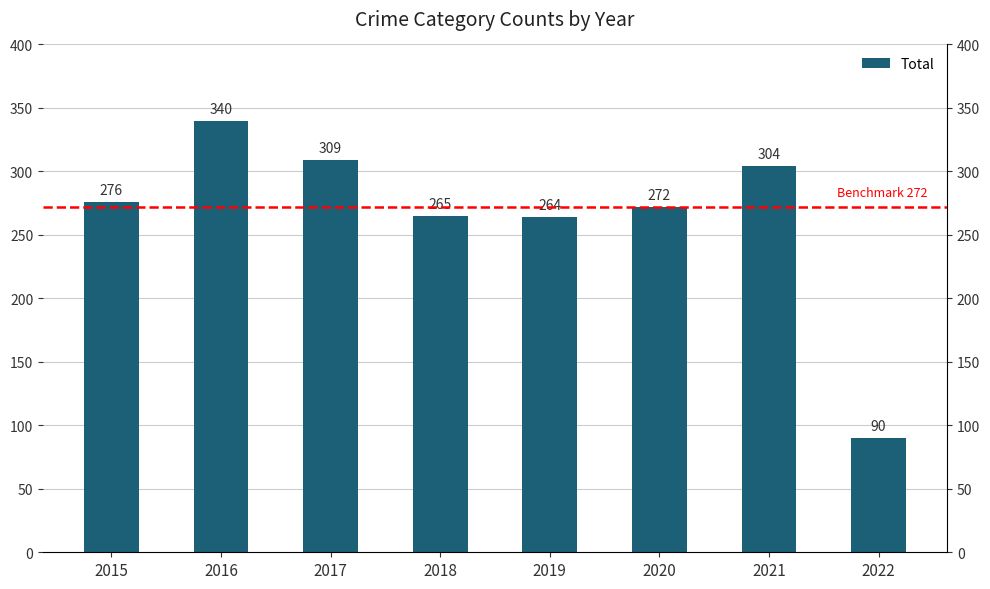

Is it true that the value at 2017 is 309?

True